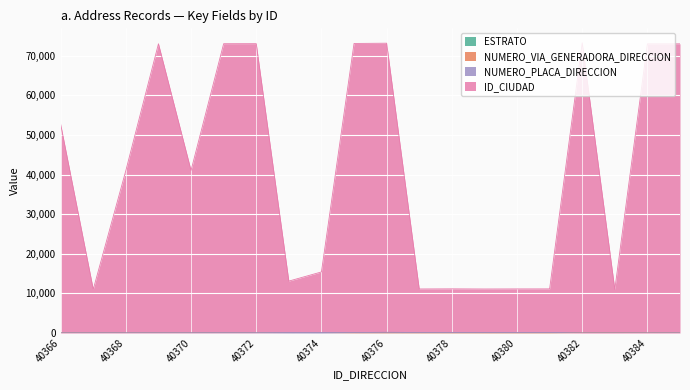

True or false: ESTRATO and NUMERO_VIA_GENERADORA_DIRECCION cross at least once.

False